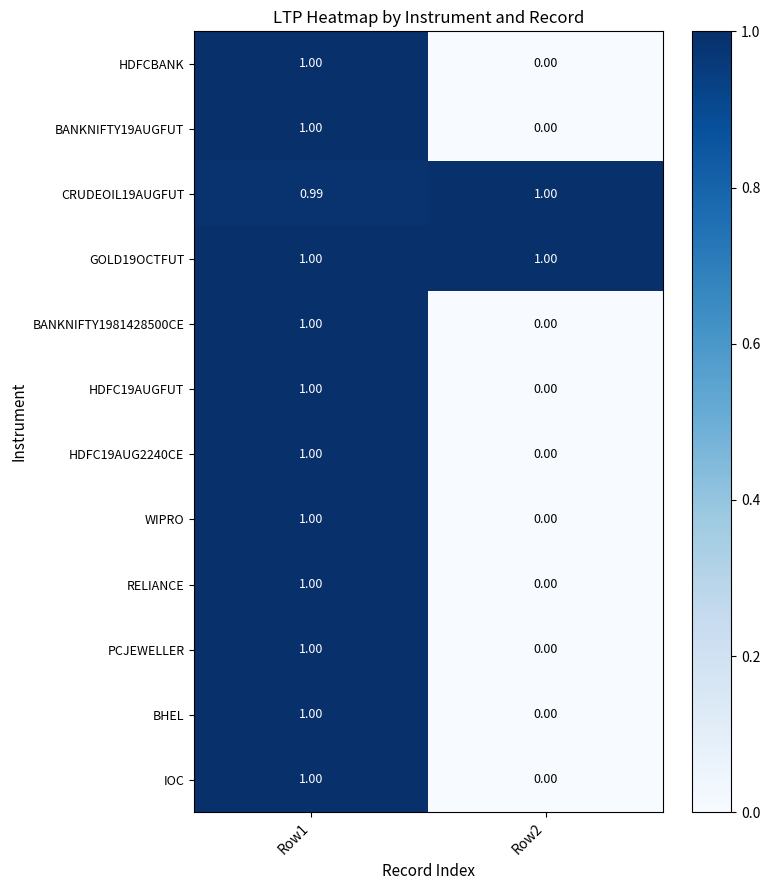

Is the value of RELIANCE at Row2 greater than the value of PCJEWELLER at Row1?

No